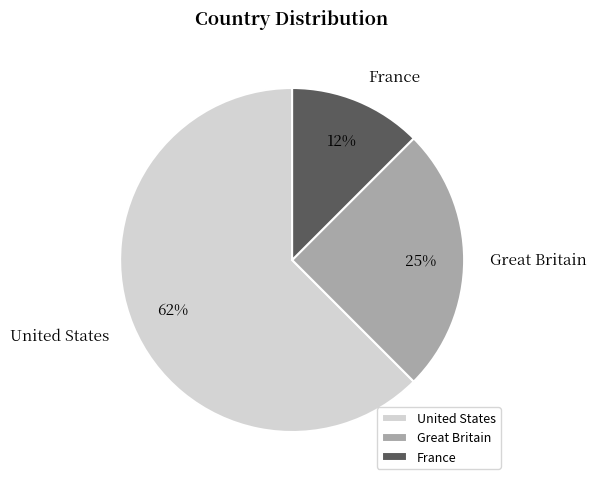

Combined, do United States and Great Britain account for over 50%?

Yes